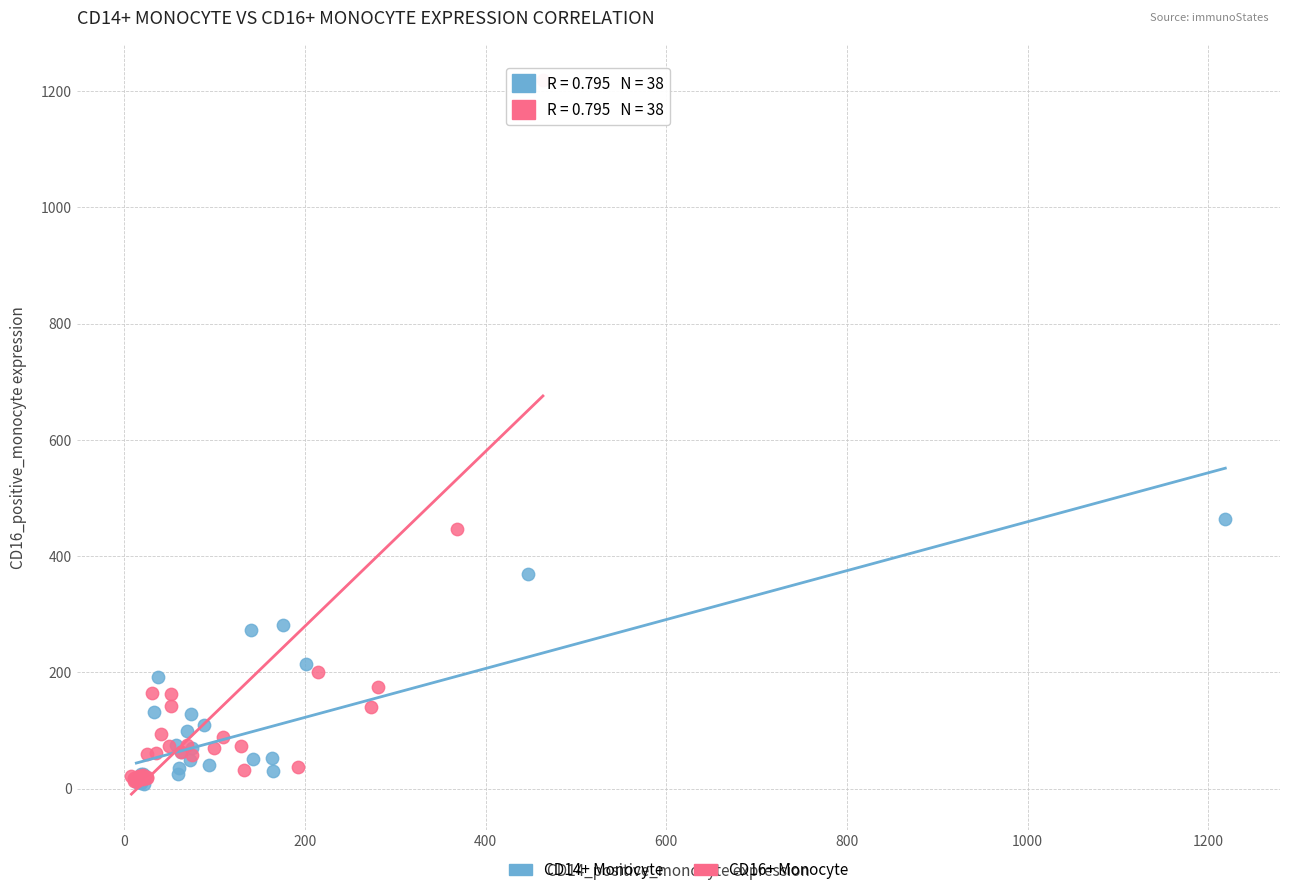

Which series reaches the maximum Y coordinate?

CD16+ Monocyte